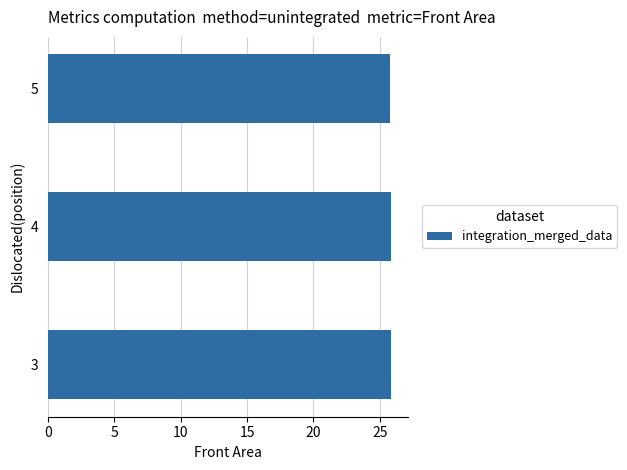

What is the maximum value shown in the chart?

25.9